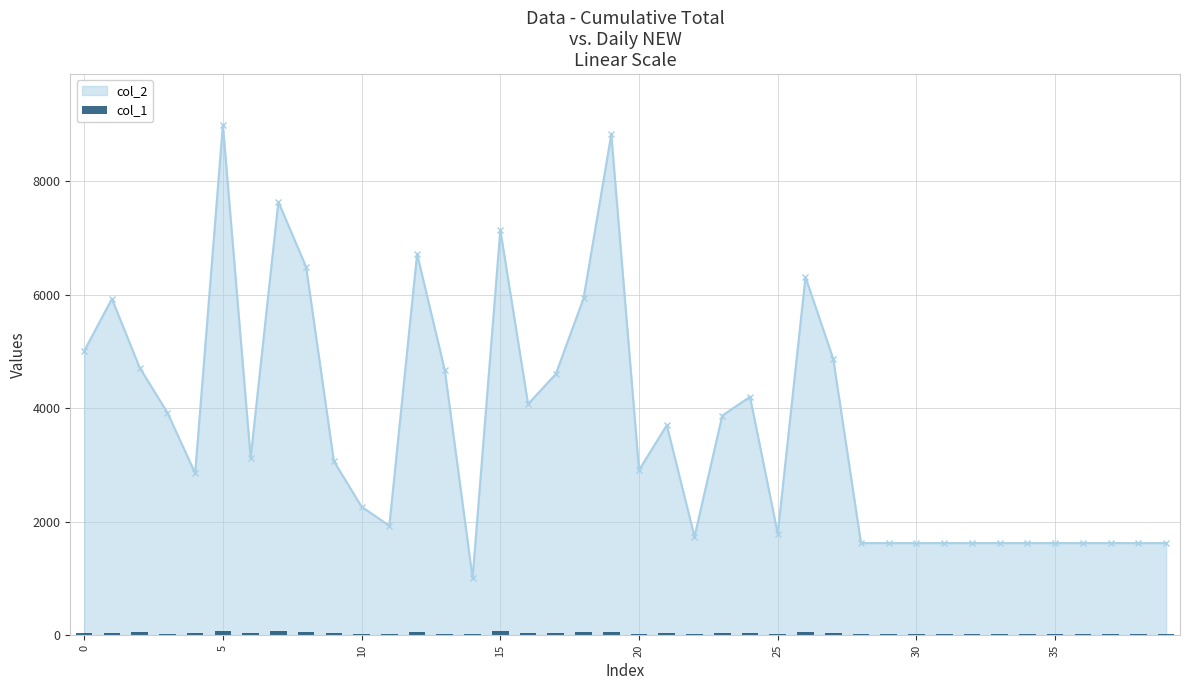

True or false: col_2 has more than 0 points higher than both neighbors.

True